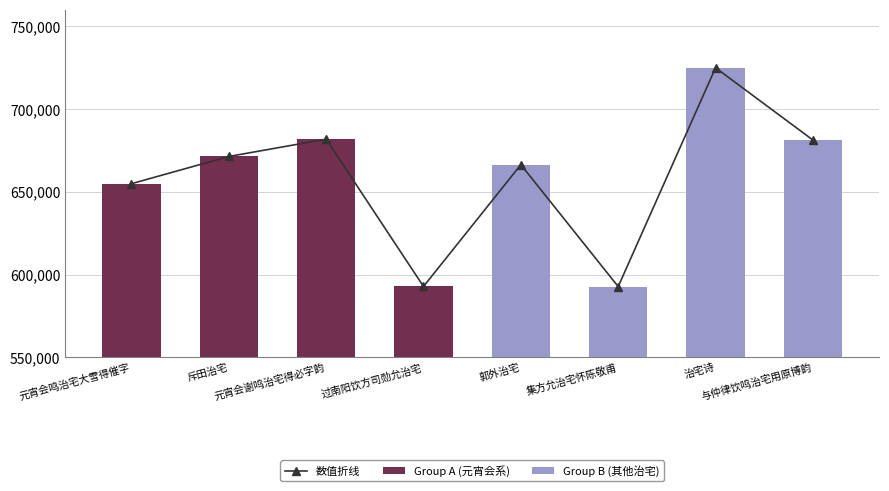

What is the difference between the values at 郭外治宅 and 集方允治宅怀陈敬甫?

73601